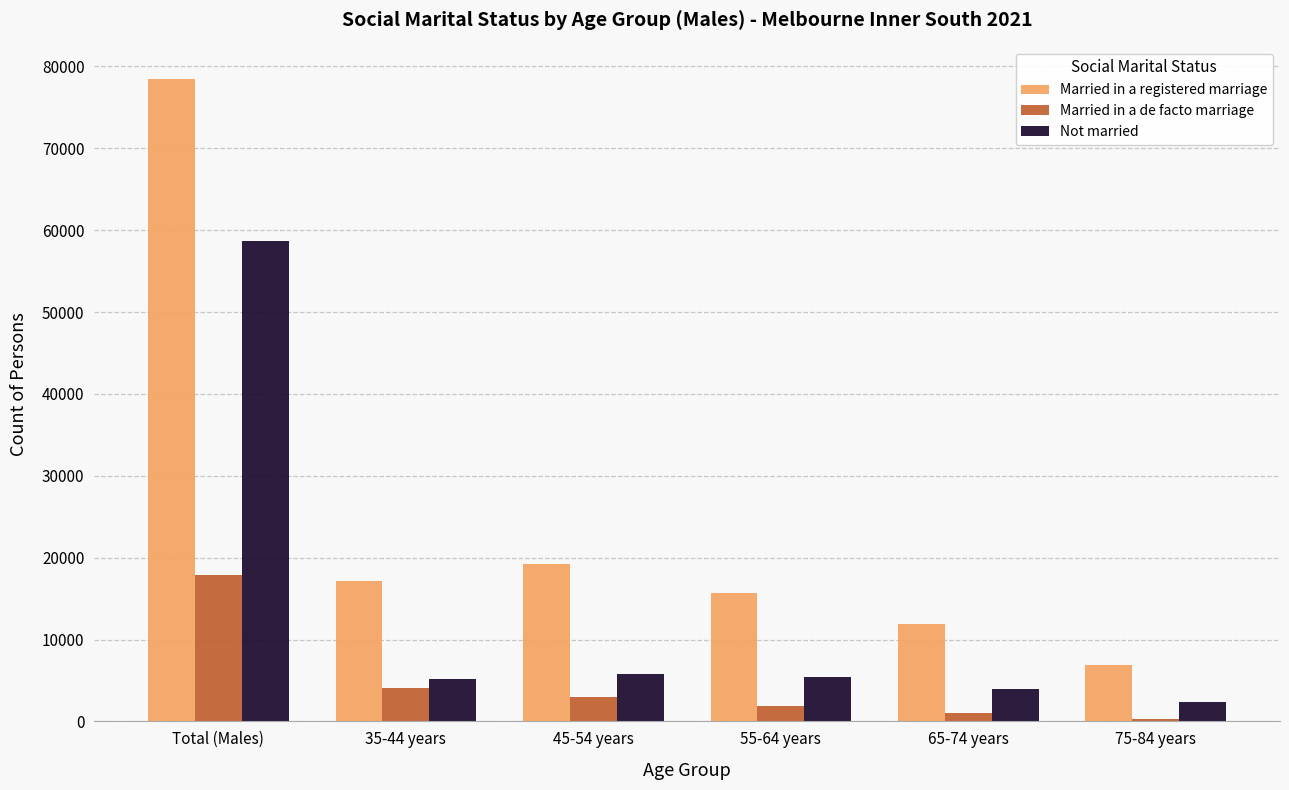

What is the maximum value for Not married?

58719